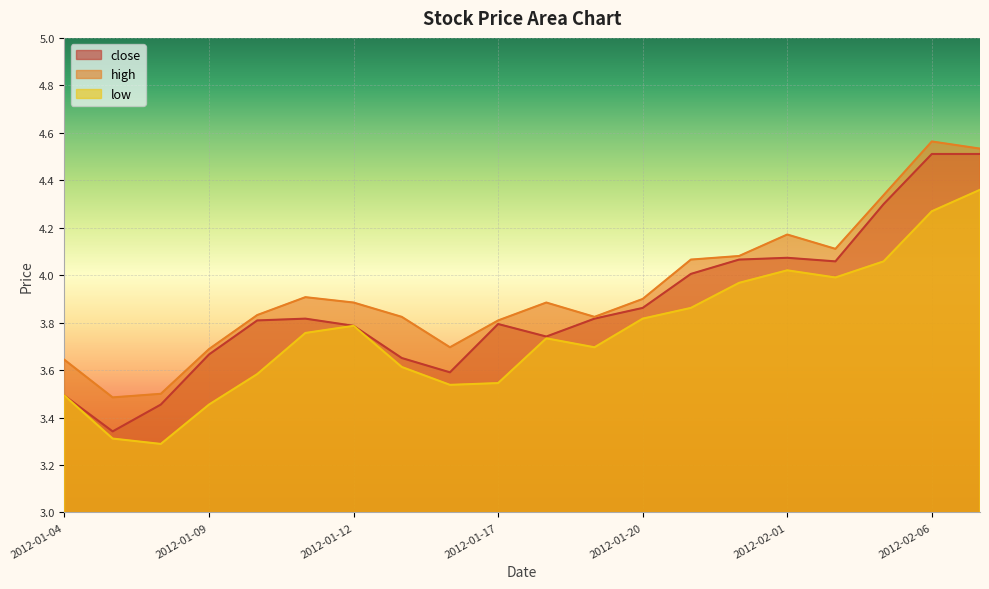

What position from the right is 2012-01-05?

19